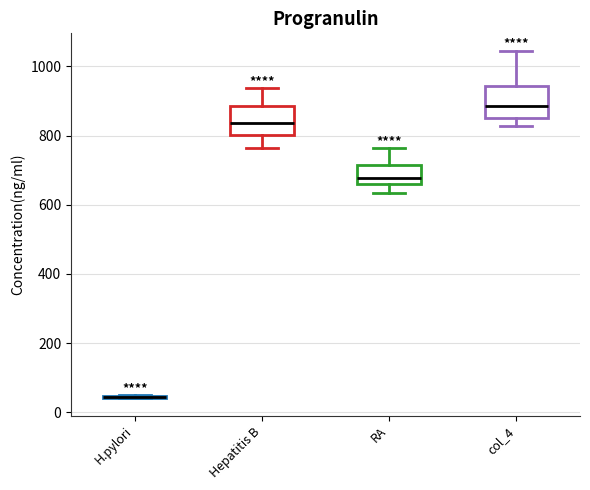

Reading left to right, read every box against the y-axis: the position of its median line, the range the box covers, and the ends of its whiskers. The values are not printed on the chart, so give them approximately, as read against the axis.

H.pylori: box collapsed to a line at 40, whiskers 40 to 40
Hepatitis B: median 840, box 800 to 880, whiskers 760 to 940
RA: median 680, box 660 to 720, whiskers 640 to 760
col_4: median 880, box 840 to 940, whiskers 820 to 1040